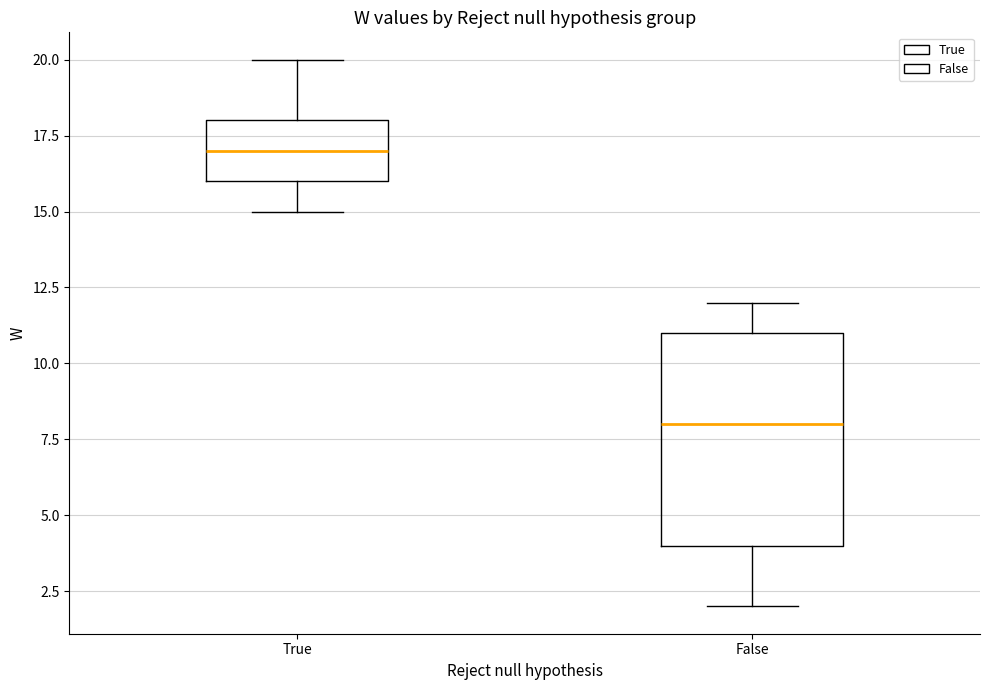

Reading left to right, transcribe this box plot: for each box, give where its median line is, the range the box spans, and where its two whiskers end, as read against the y-axis. The values are not printed on the chart, so give them approximately, as read against the axis.

True: median 17, box 16 to 18, whiskers 15 to 20
False: median 8, box 4 to 11, whiskers 2 to 12